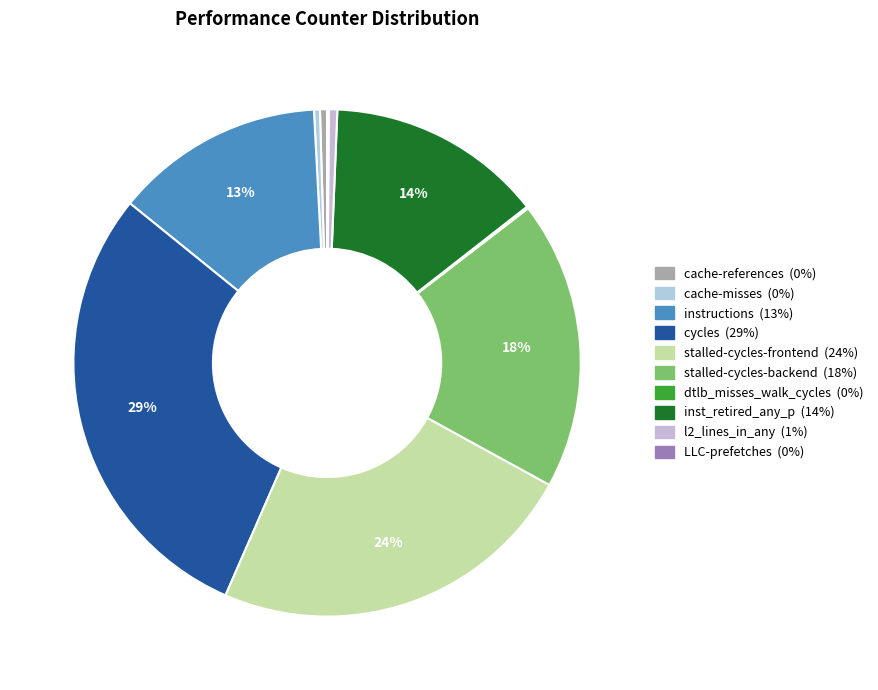

To the nearest percent, what is the average slice percentage?

10%